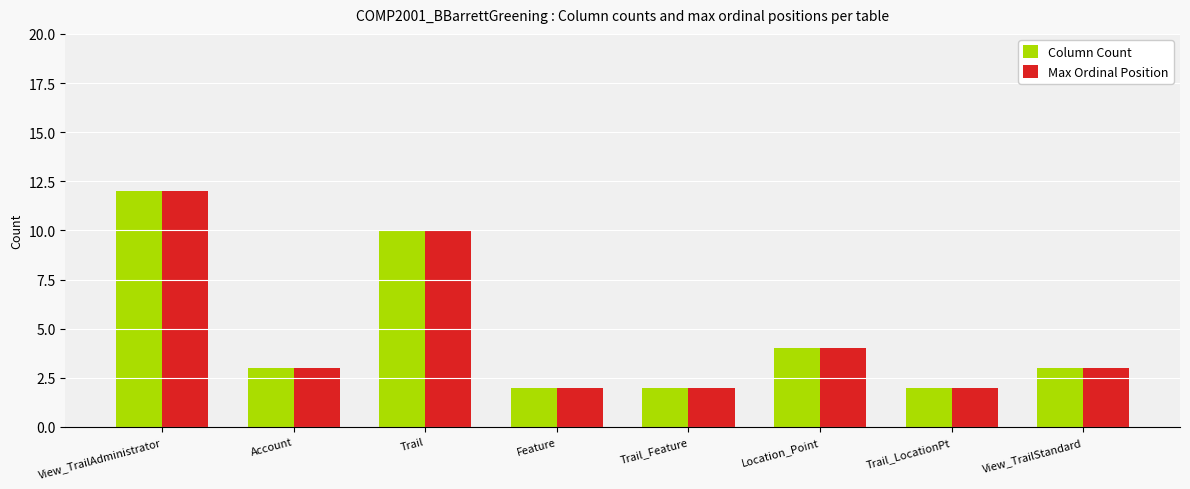

What is the label of the 5th bar from the left?

Trail_Feature